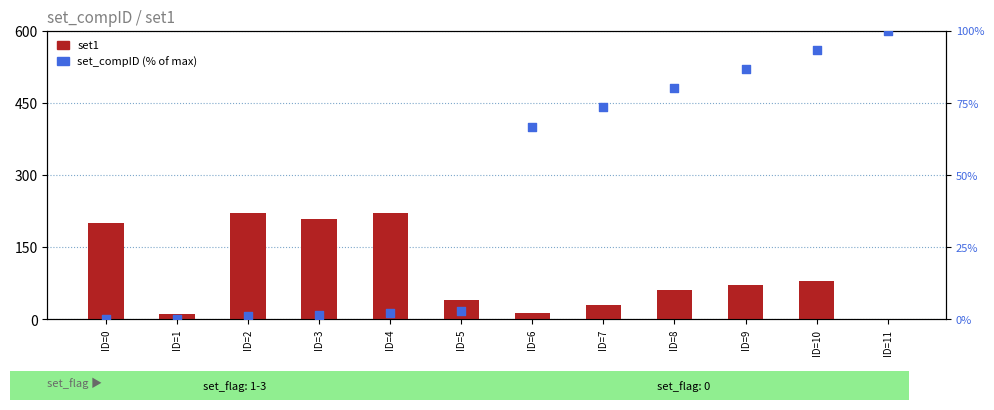

What are all the series names shown in the legend?

set1, set_compID (% of max)